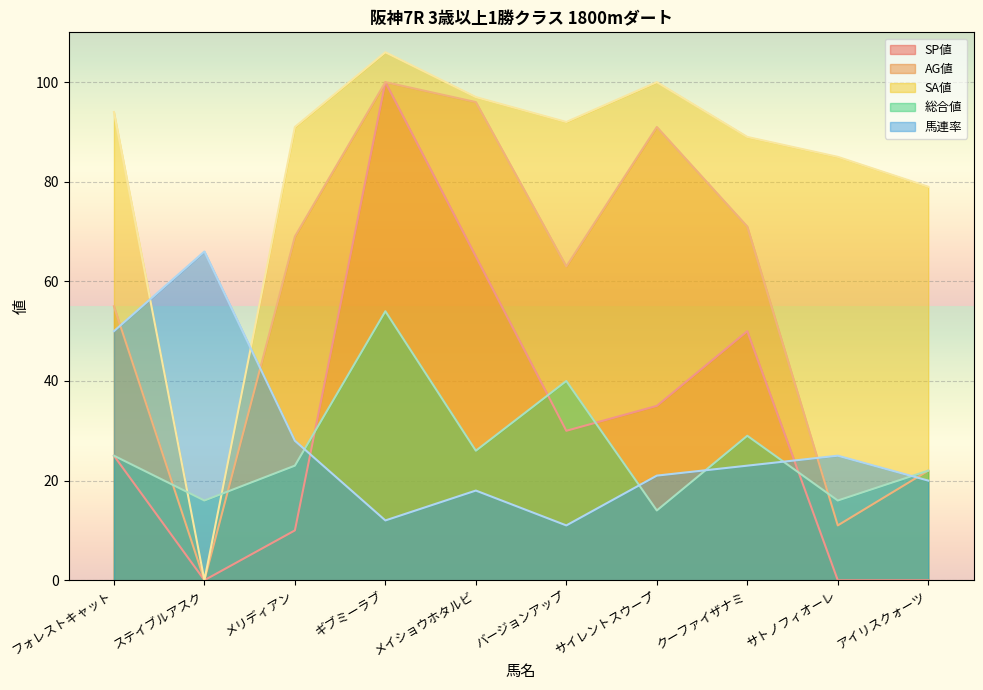

Does the chart display data point markers on the line(s)?

No